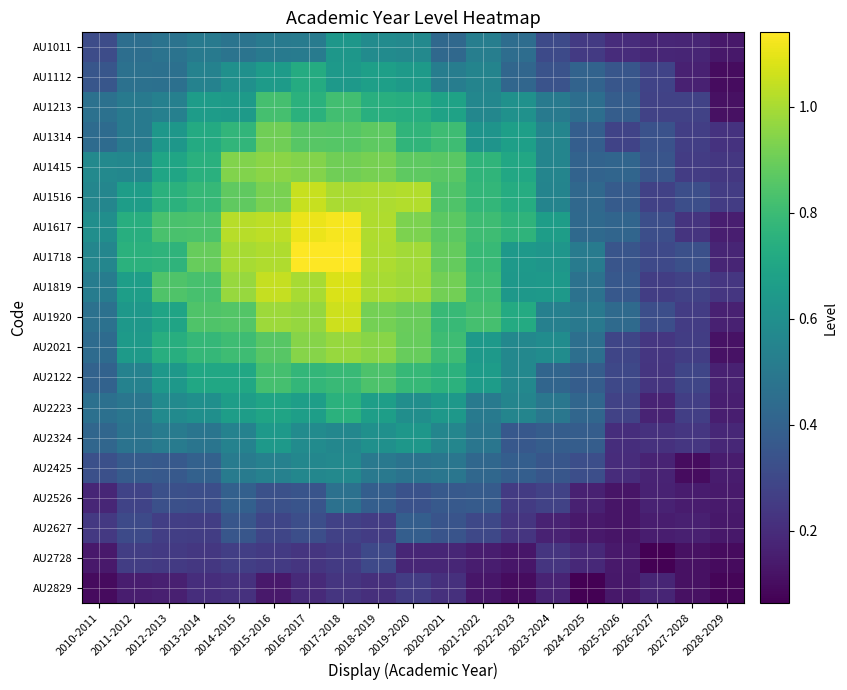

At which category does the chart reach its minimum across all series?

2024-2025